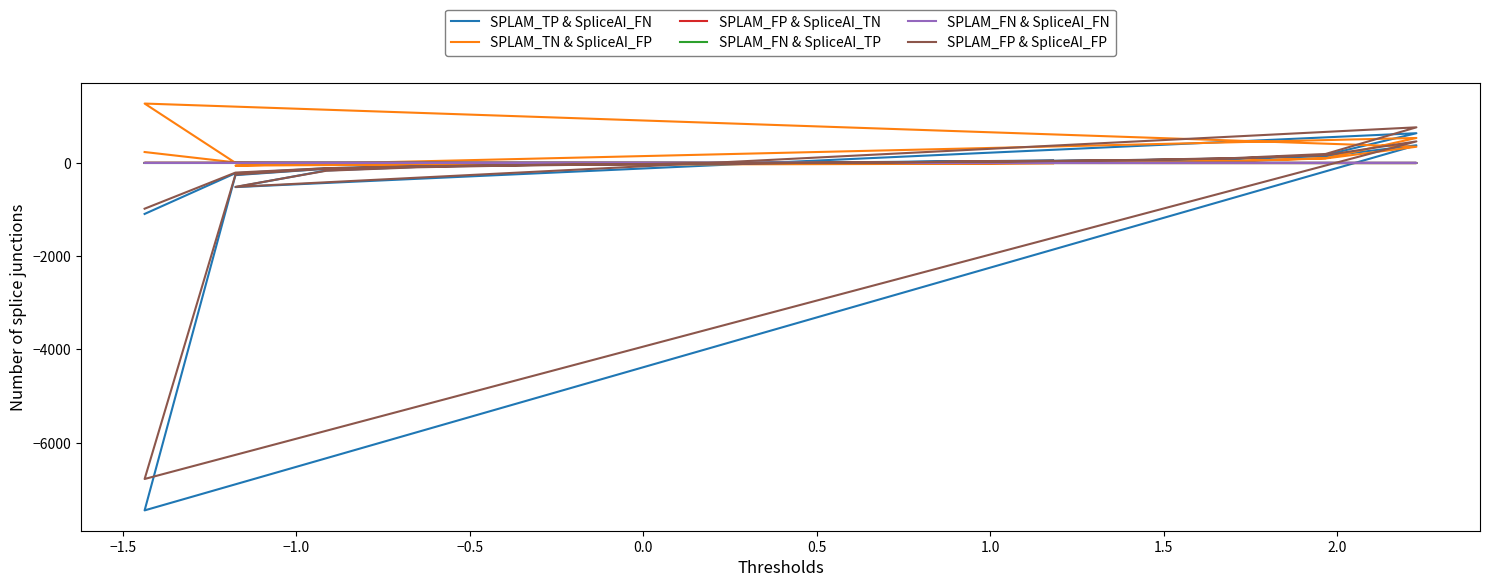

True or false: SPLAM_FP & SpliceAI_TN and SPLAM_FN & SpliceAI_TP cross at least once.

True